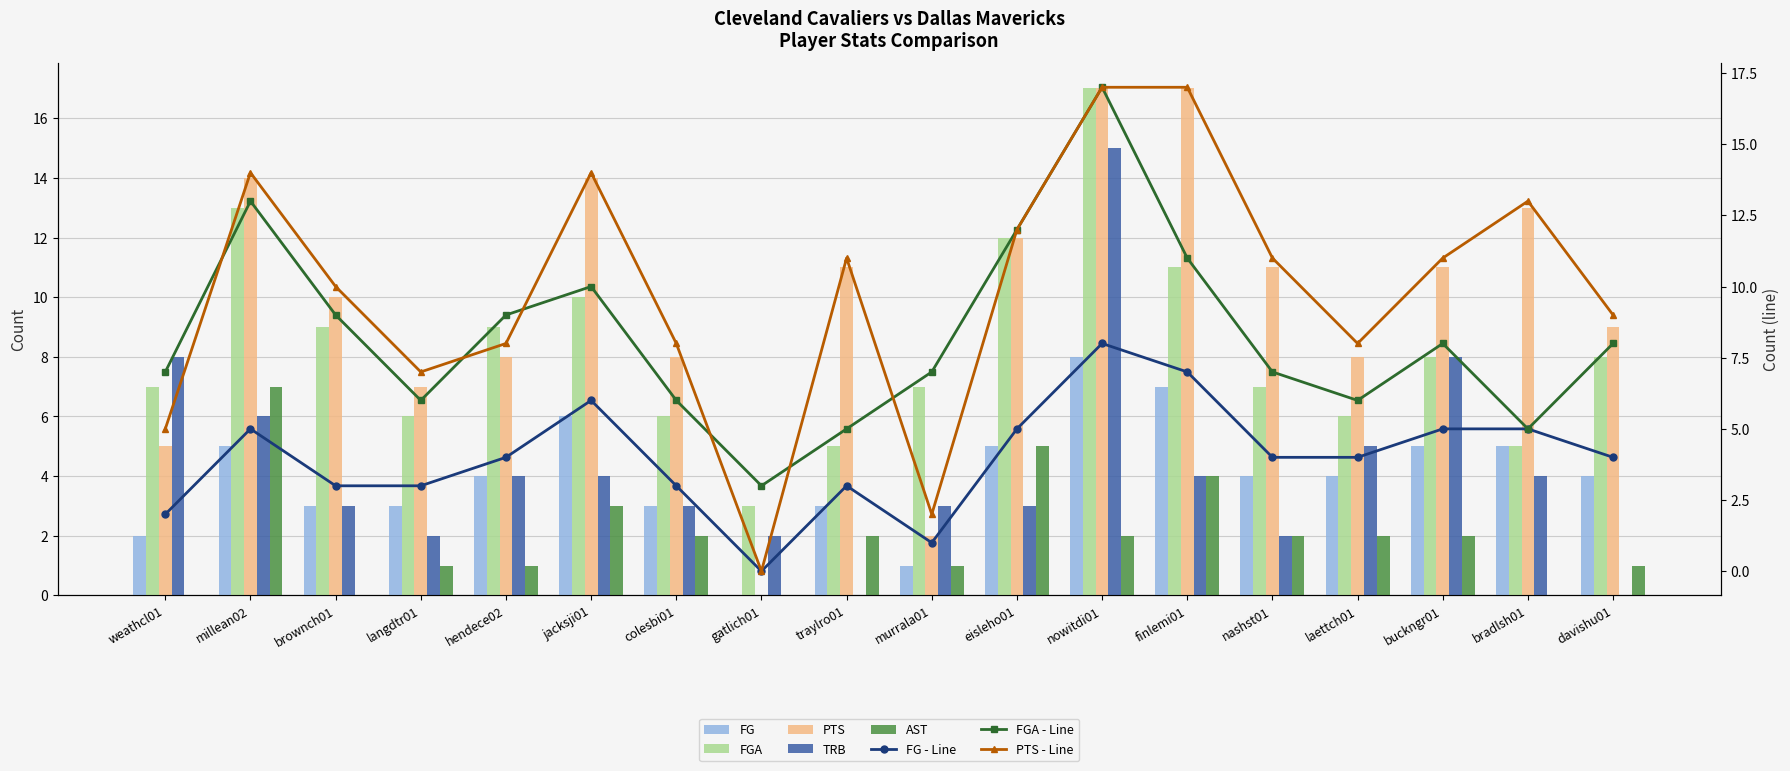

Reading left to right, list all the values displayed in this chart.

FG: weathcl01=2	millean02=5	brownch01=3	langdtr01=3	hendece02=4	jacksji01=6	colesbi01=3	gatlich01=0	traylro01=3	murrala01=1	eisleho01=5	nowitdi01=8	finlemi01=7	nashst01=4	laettch01=4	buckngr01=5	bradlsh01=5	davishu01=4
FGA: weathcl01=7	millean02=13	brownch01=9	langdtr01=6	hendece02=9	jacksji01=10	colesbi01=6	gatlich01=3	traylro01=5	murrala01=7	eisleho01=12	nowitdi01=17	finlemi01=11	nashst01=7	laettch01=6	buckngr01=8	bradlsh01=5	davishu01=8
PTS: weathcl01=5	millean02=14	brownch01=10	langdtr01=7	hendece02=8	jacksji01=14	colesbi01=8	gatlich01=0	traylro01=11	murrala01=2	eisleho01=12	nowitdi01=17	finlemi01=17	nashst01=11	laettch01=8	buckngr01=11	bradlsh01=13	davishu01=9
TRB: weathcl01=8	millean02=6	brownch01=3	langdtr01=2	hendece02=4	jacksji01=4	colesbi01=3	gatlich01=2	traylro01=0	murrala01=3	eisleho01=3	nowitdi01=15	finlemi01=4	nashst01=2	laettch01=5	buckngr01=8	bradlsh01=4	davishu01=0
AST: weathcl01=0	millean02=7	brownch01=0	langdtr01=1	hendece02=1	jacksji01=3	colesbi01=2	gatlich01=0	traylro01=2	murrala01=1	eisleho01=5	nowitdi01=2	finlemi01=4	nashst01=2	laettch01=2	buckngr01=2	bradlsh01=0	davishu01=1